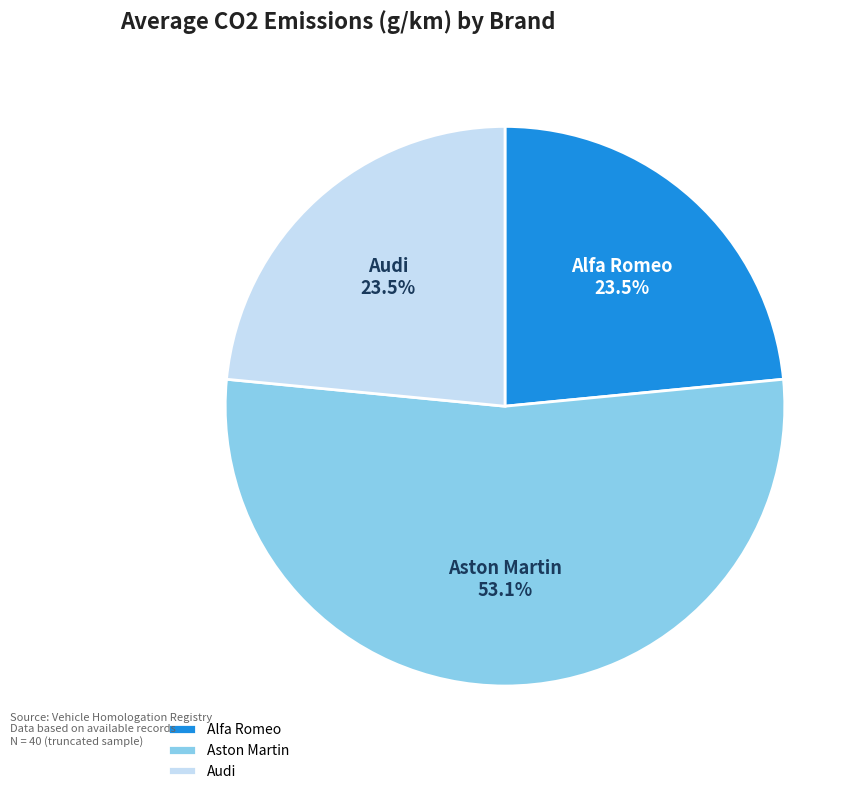

How many slices are in this pie chart?

3